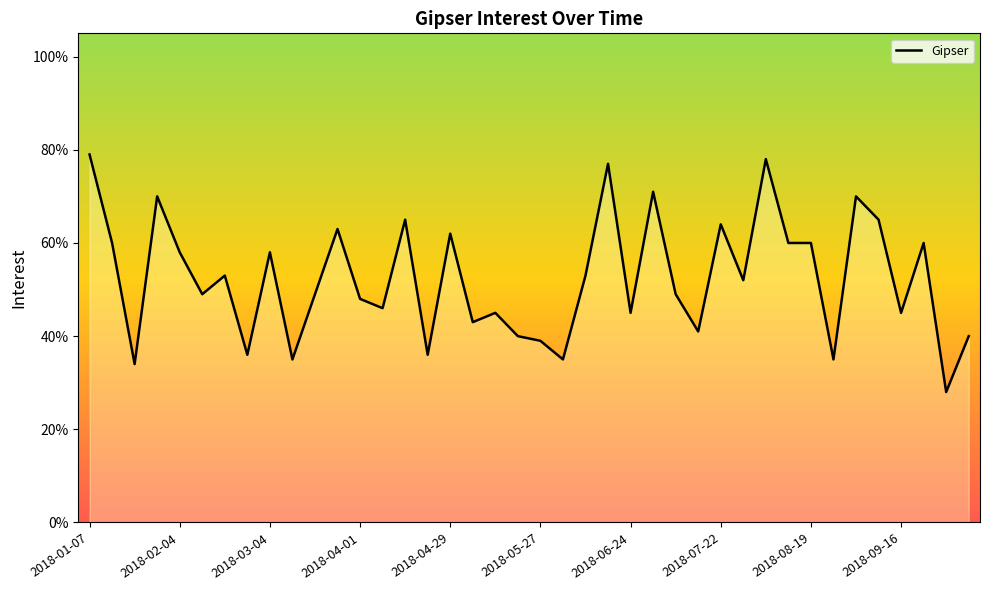

What is the greatest value displayed?

79